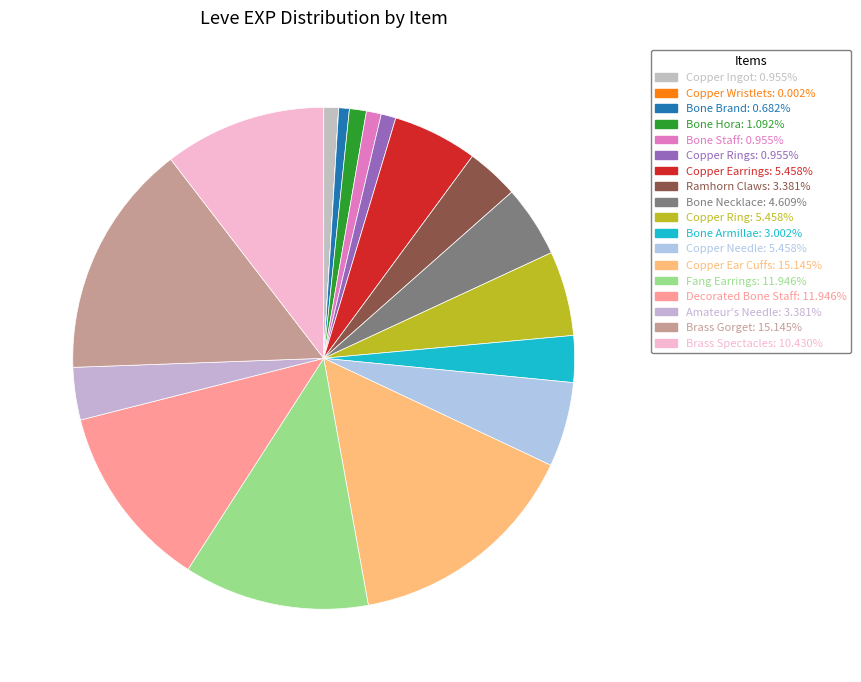

How many slices are in this pie chart?

18